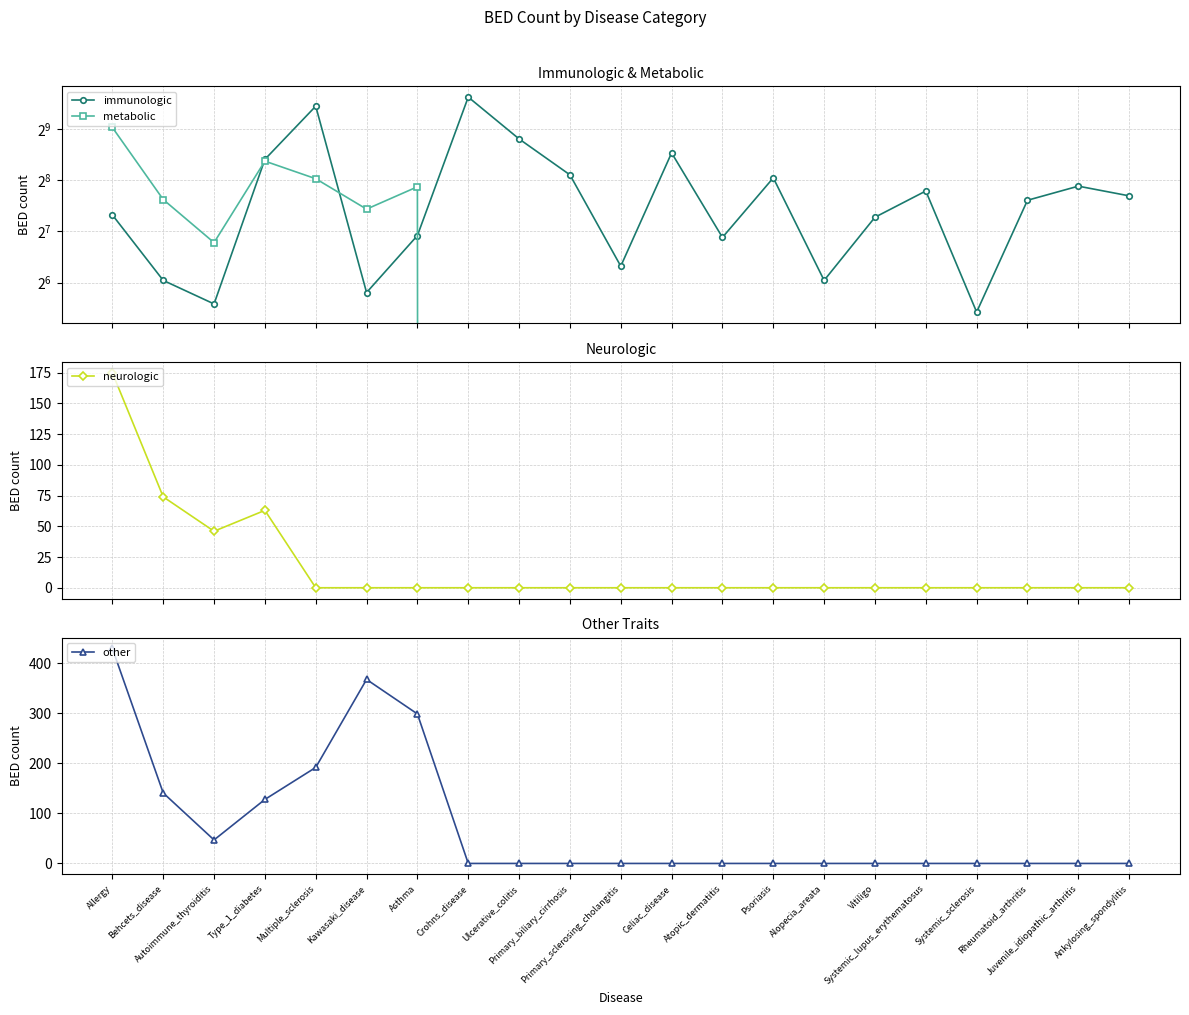

Which series has the largest range (max minus min)?

immunologic